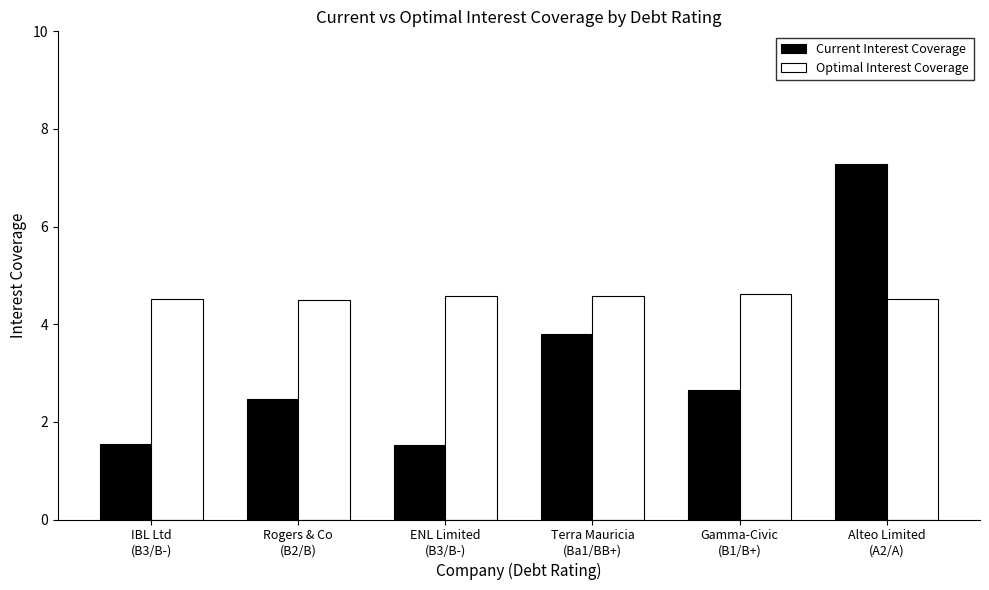

Which series changed the most between ENL Limited
(B3/B-) and Alteo Limited
(A2/A)?

Current Interest Coverage